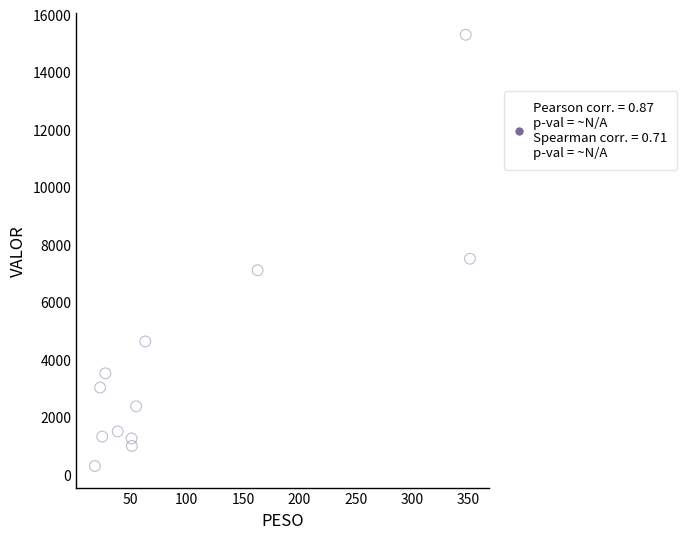

What Y value in the scatter plot is closest to 7796?

7507.1